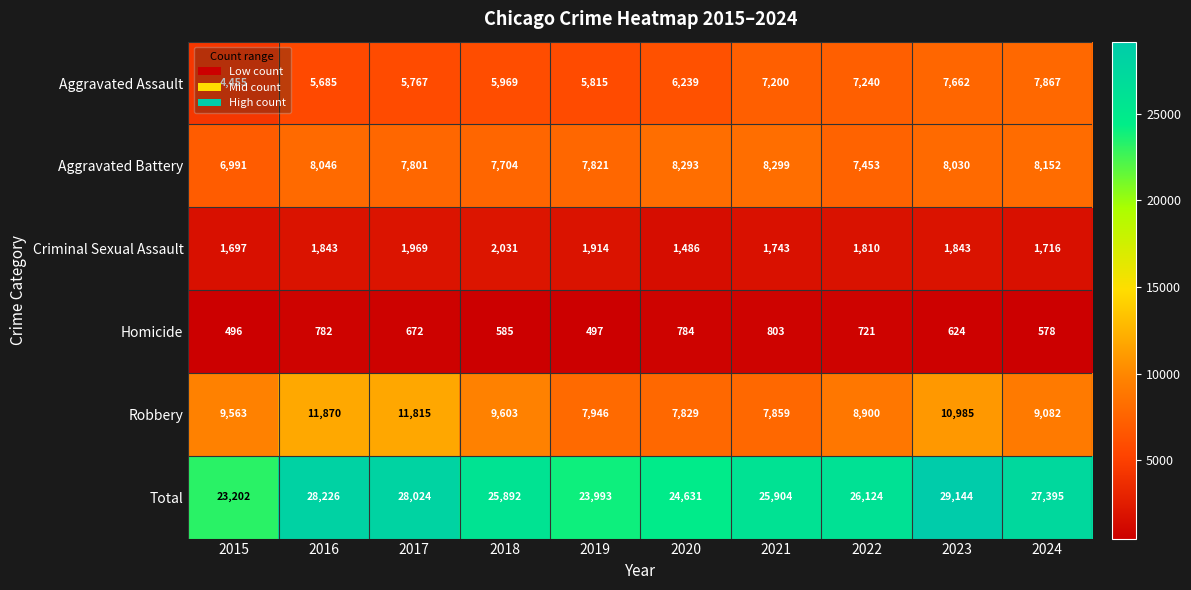

What is the greatest value displayed?

29144